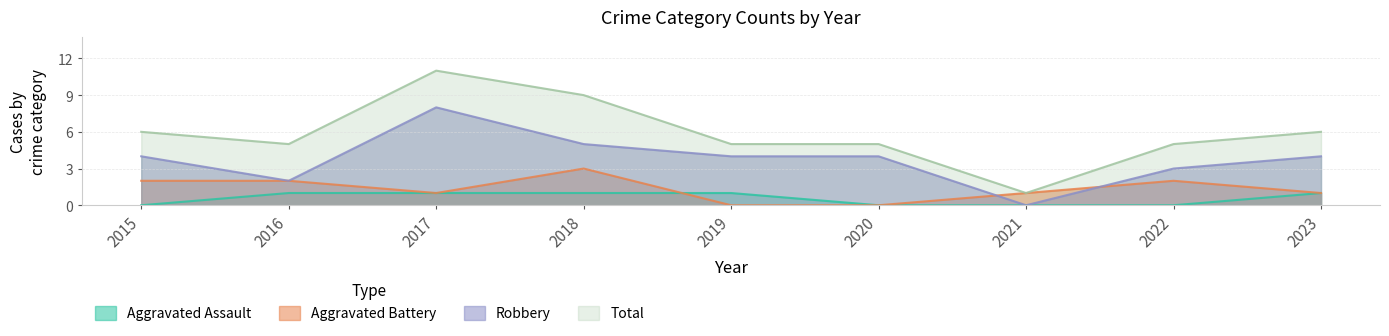

True or false: Robbery and Total cross at least once.

False